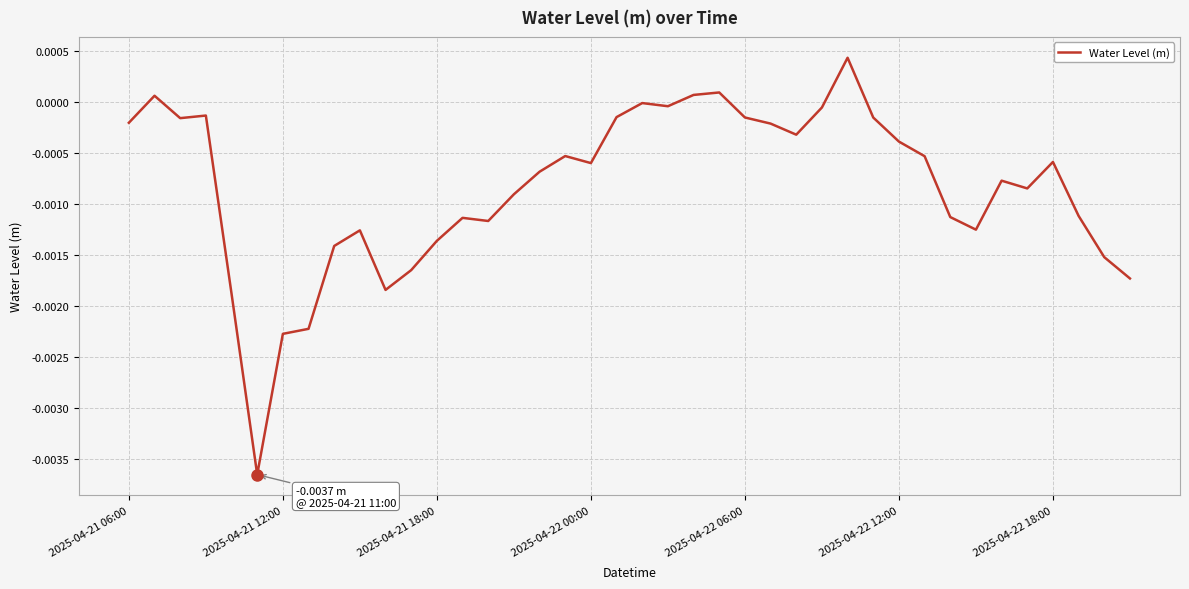

Is this an area chart (filled region under the line)?

No